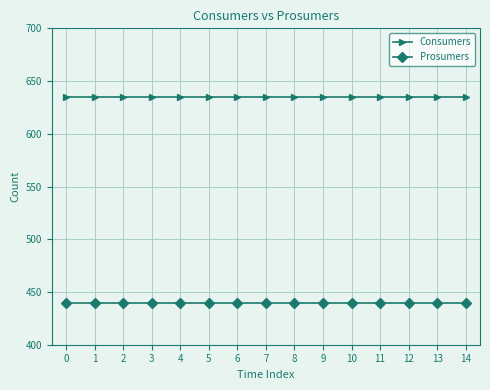

Reading left to right, transcribe all the data shown in this chart.

Consumers: 635	635	635	635	635	635	635	635	635	635	635	635	635	635	635
Prosumers: 440	440	440	440	440	440	440	440	440	440	440	440	440	440	440